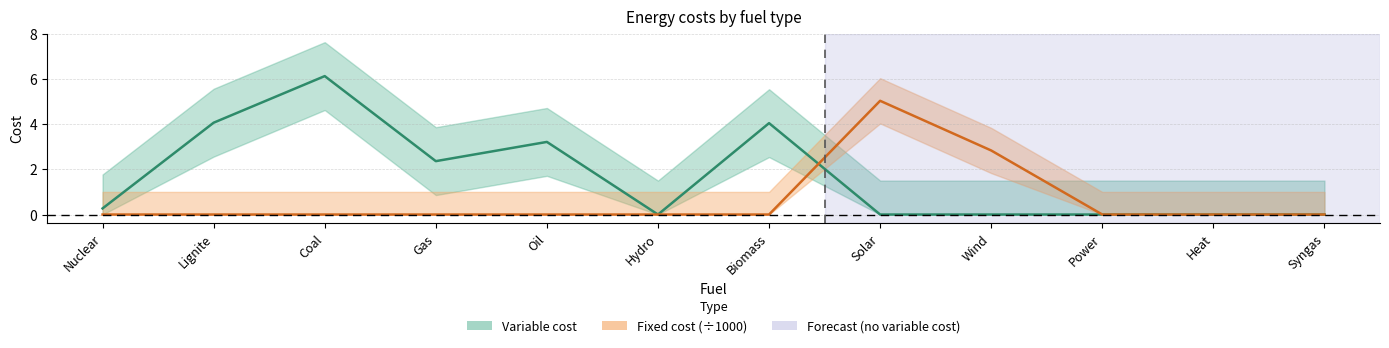

Which series has the widest spread of values?

variable cost